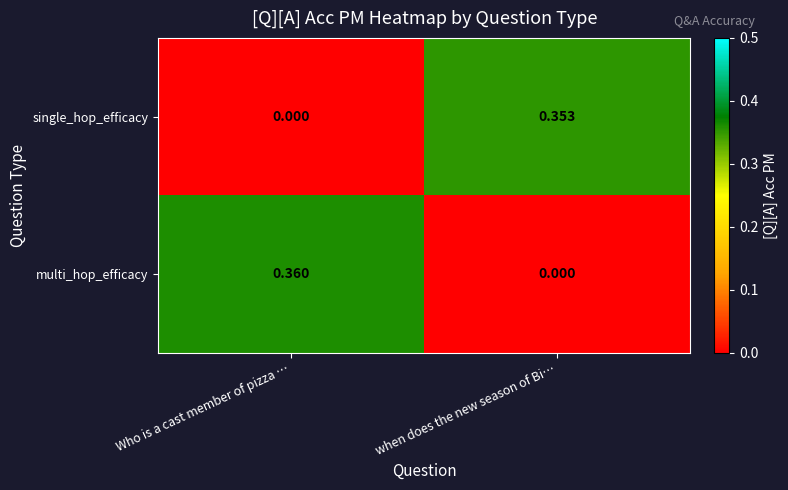

Which label corresponds to the largest value in the chart?

Who is a cast member of pizza …